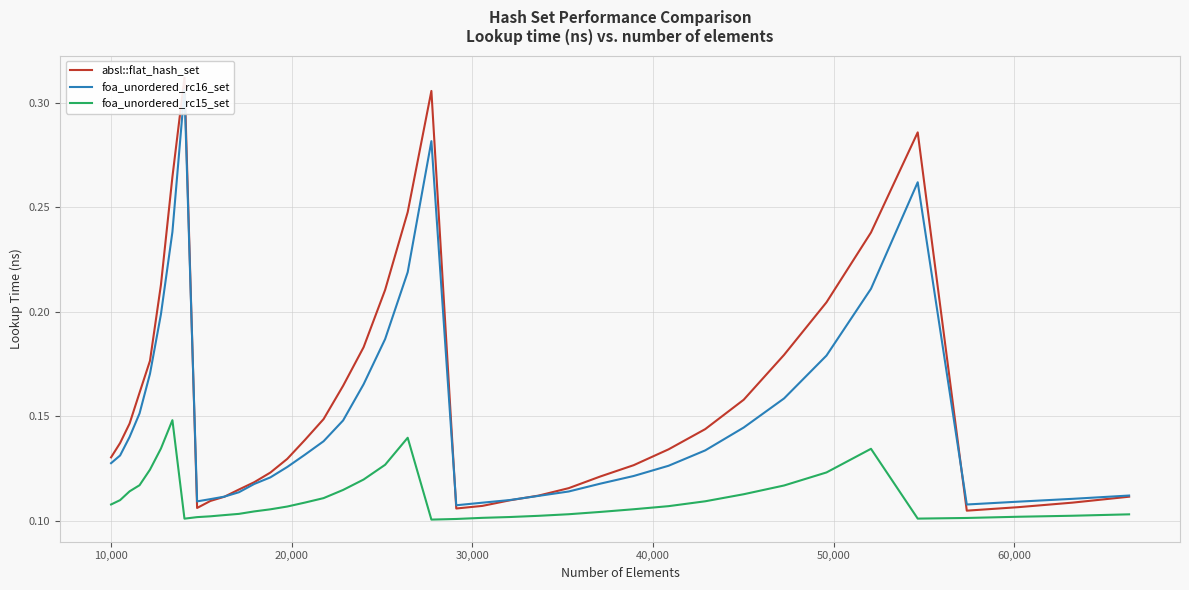

What is the sum of all absl::flat_hash_set values?

6.3